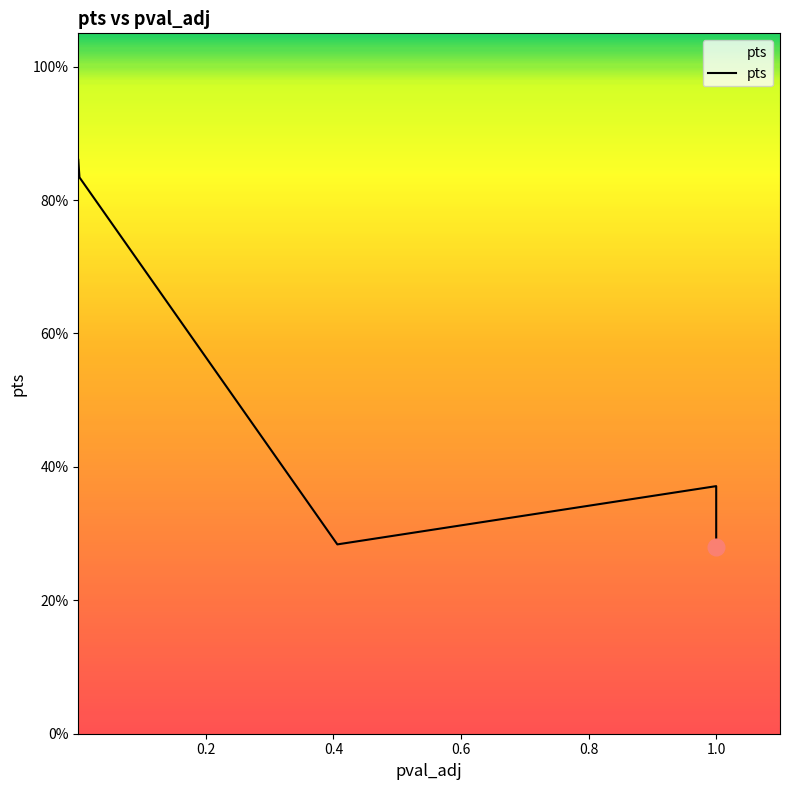

What is the maximum value shown in the chart?

0.9